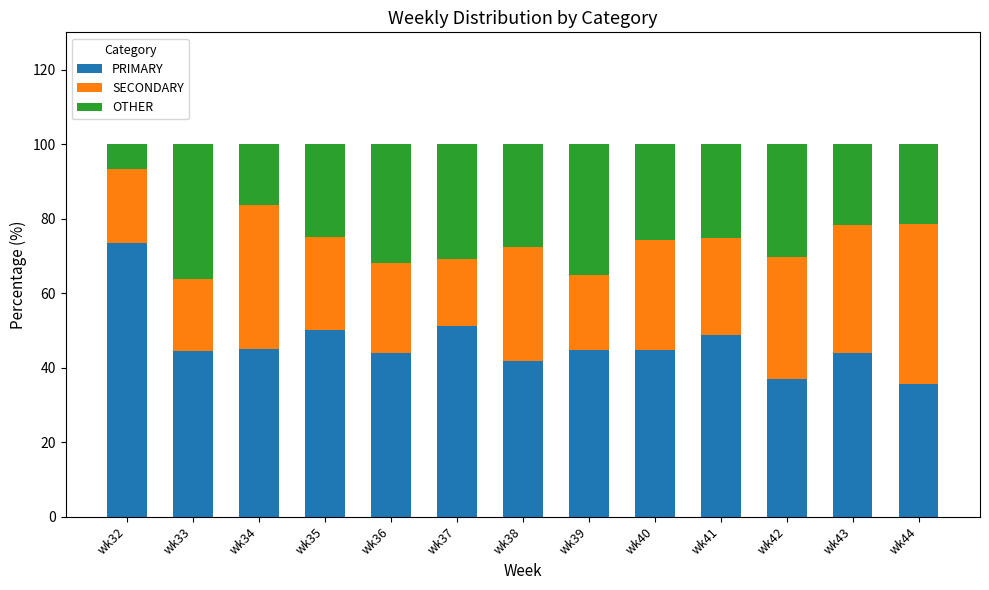

What is the difference between the PRIMARY values at wk32 and wk41?

24.7